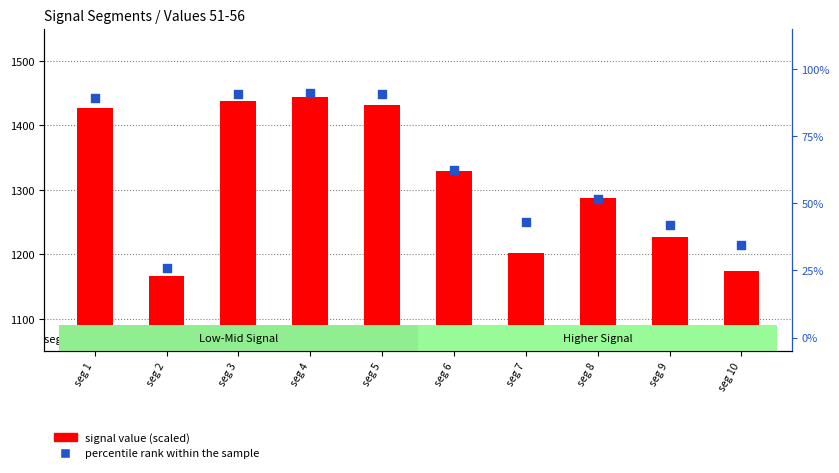

What are all the series names shown in the legend?

signal value (scaled), percentile rank within the sample